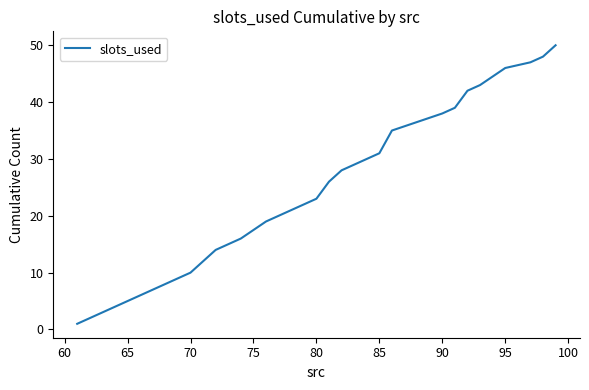

Reading left to right, what are all the values shown in this chart?

1	2	3	4	5	6	7	8	9	10	14	15	16	19	20	22	23	26	28	29	31	35	38	39	42	43	46	47	48	50